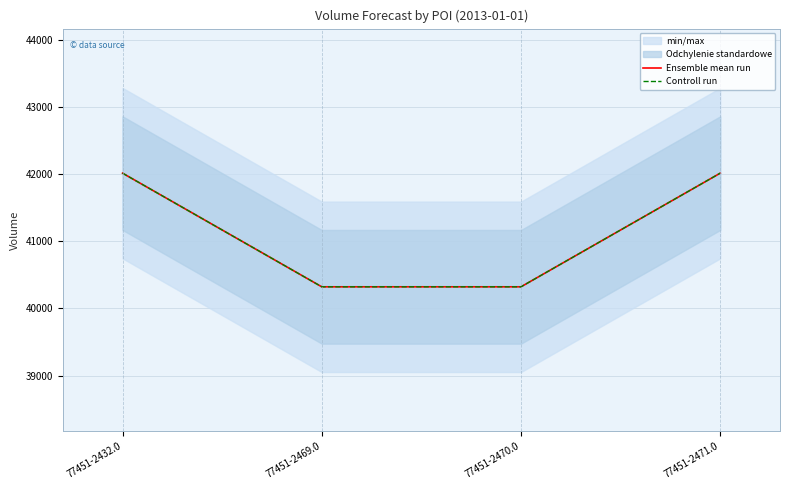

At which label does Controll run reach its peak?

77451-2432.0